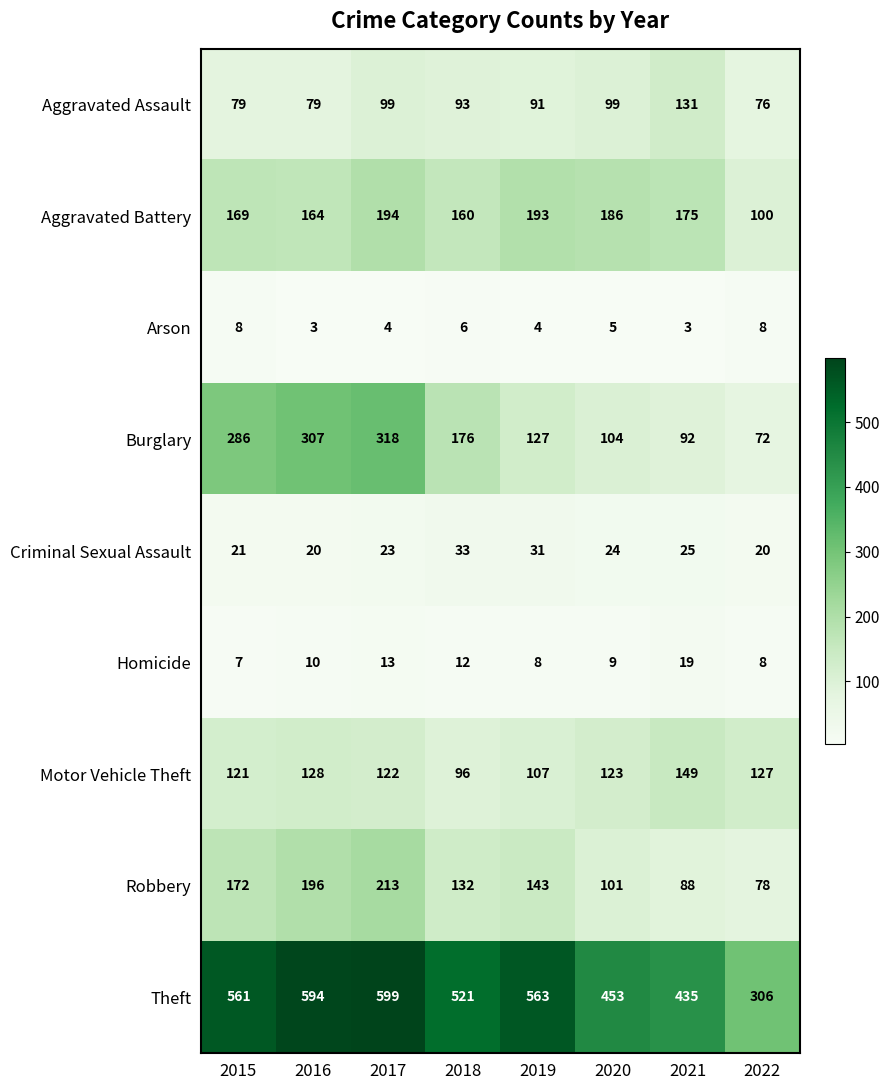

What is the average value of the Motor Vehicle Theft series?

122